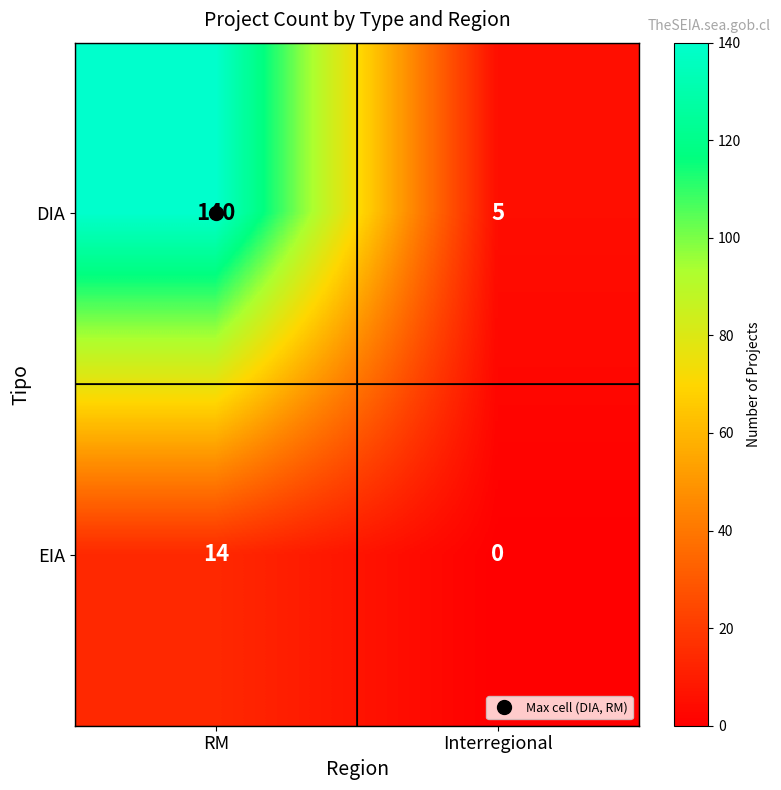

Rank the series by their average value, from highest to lowest.

DIA, EIA